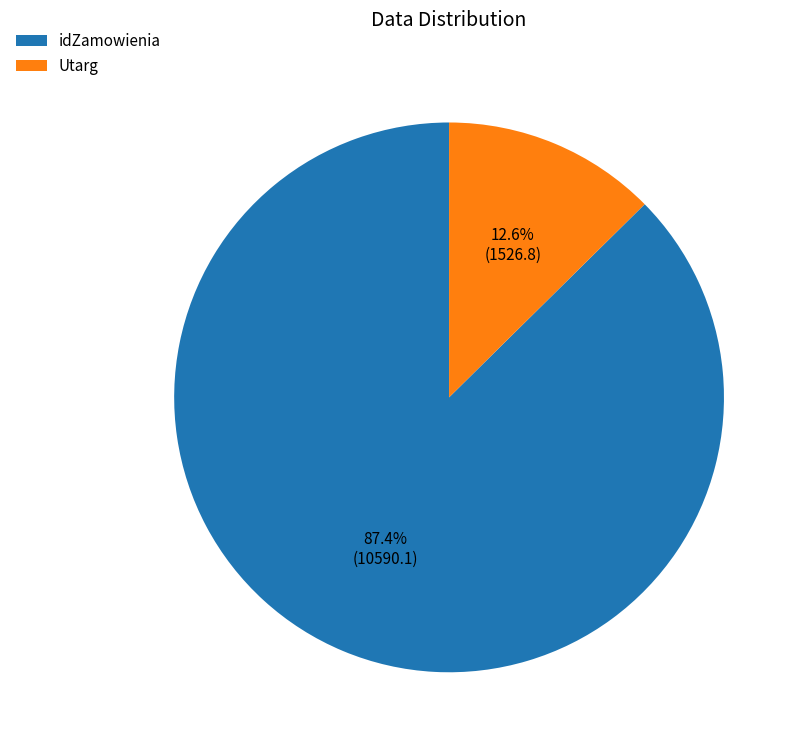

The idZamowienia slice represents 87% of the pie. True or false?

True